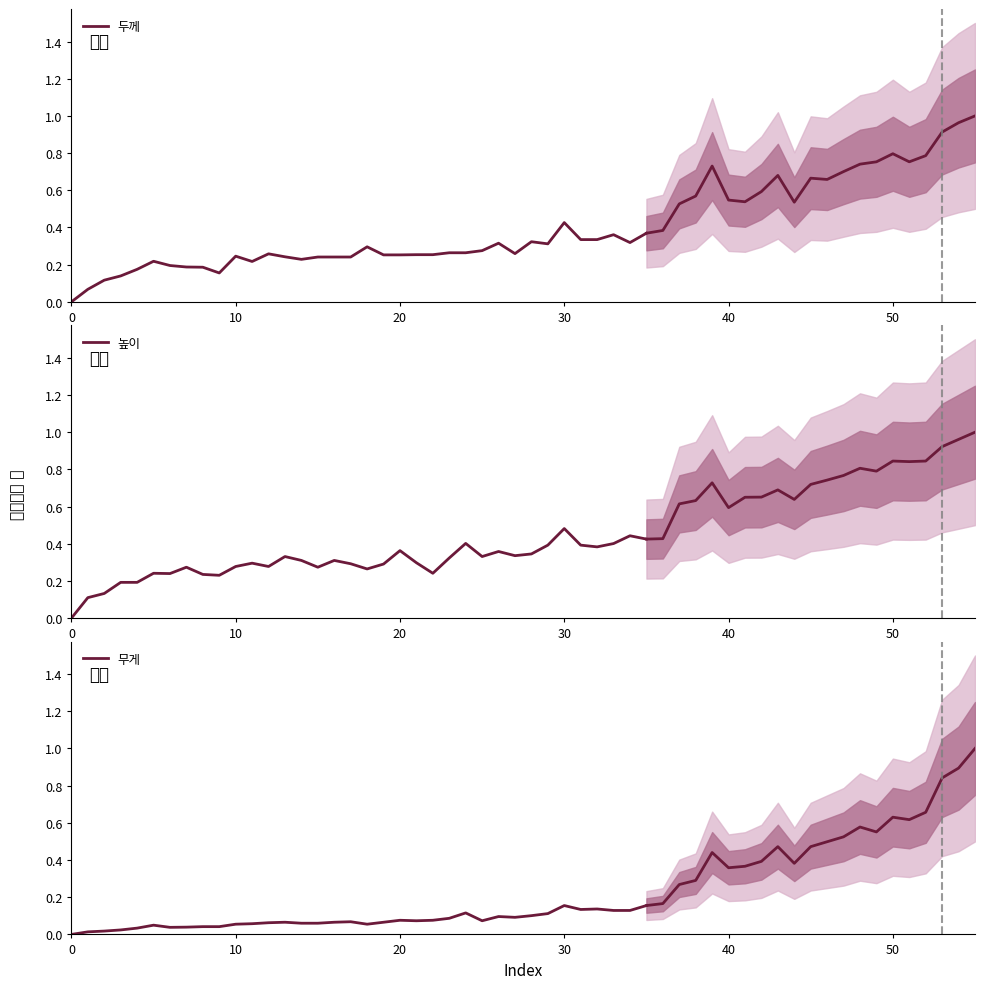

Which category has the highest value in the 무게 series?

30